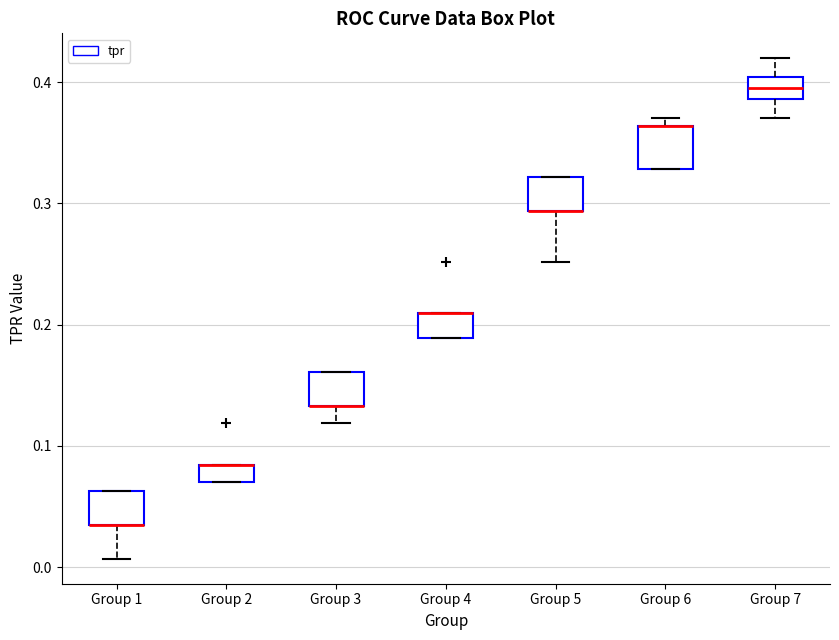

Where is the upper edge of the box for Group 4 on the y-axis? The values are not printed on the chart, so give them approximately, as read against the axis.

0.21